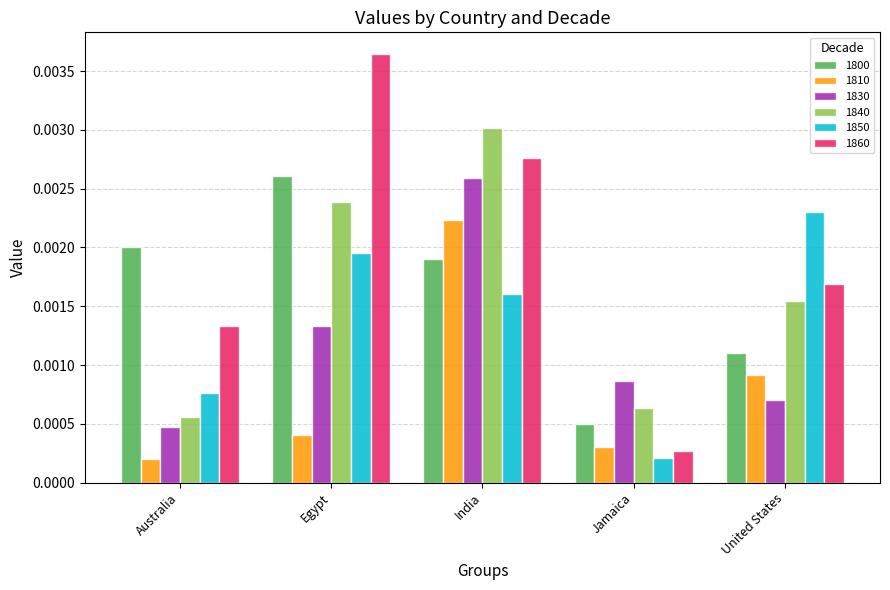

Count the 1830 values in the range 0 to 1.

5